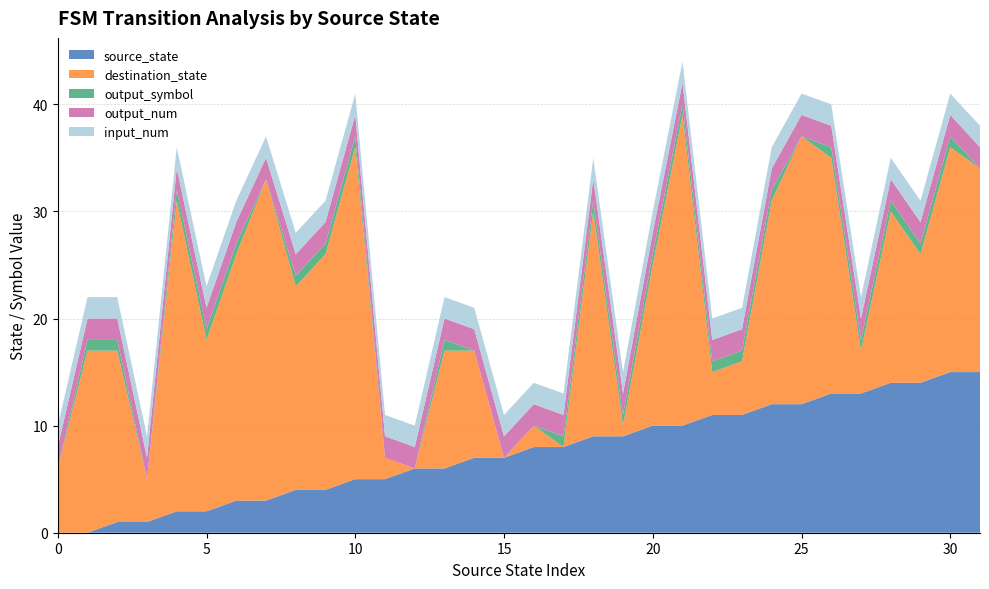

Reading left to right, what are all the values shown in this chart?

source_state: 0	0	1	1	2	2	3	3	4	4	5	5	6	6	7	7	8	8	9	9	10	10	11	11	12	12	13	13	14	14	15	15
destination_state: 6	17	16	4	29	16	23	30	19	22	31	2	0	11	10	0	2	0	21	1	15	29	4	5	19	25	22	4	16	12	21	19
input_num: 2	2	2	2	2	2	2	2	2	2	2	2	2	2	2	2	2	2	2	2	2	2	2	2	2	2	2	2	2	2	2	2
output_symbol: 0	1	1	0	1	1	1	0	1	1	1	0	0	1	0	0	0	1	1	1	1	1	1	1	1	0	1	1	1	1	1	0
output_num: 2	2	2	2	2	2	2	2	2	2	2	2	2	2	2	2	2	2	2	2	2	2	2	2	2	2	2	2	2	2	2	2